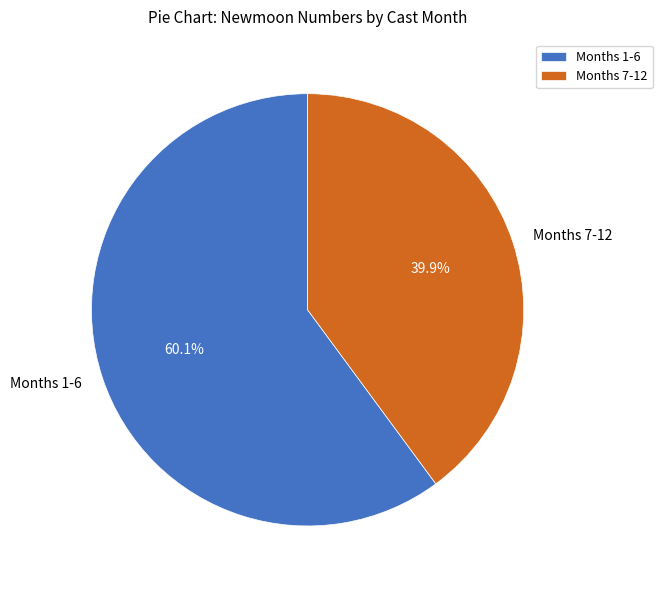

How many slices are in this pie chart?

2